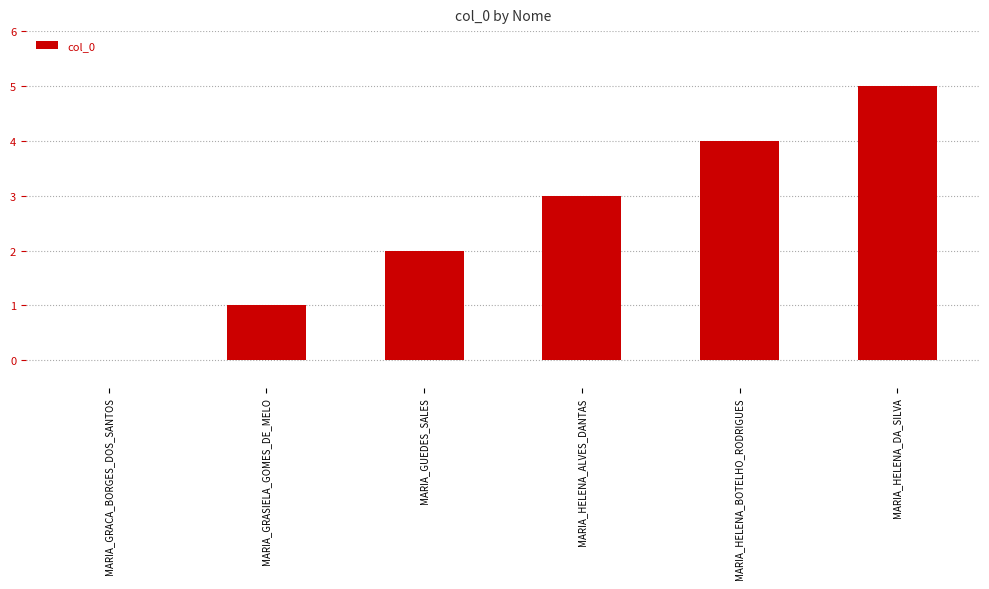

Are the bars horizontal?

No